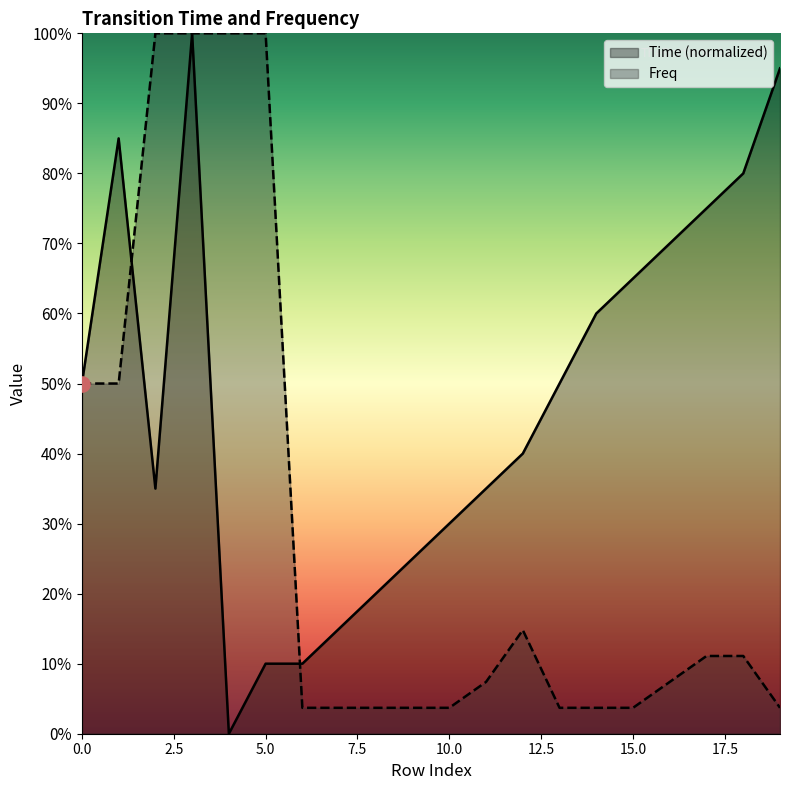

At how many categories does at least one series exceed 0?

20